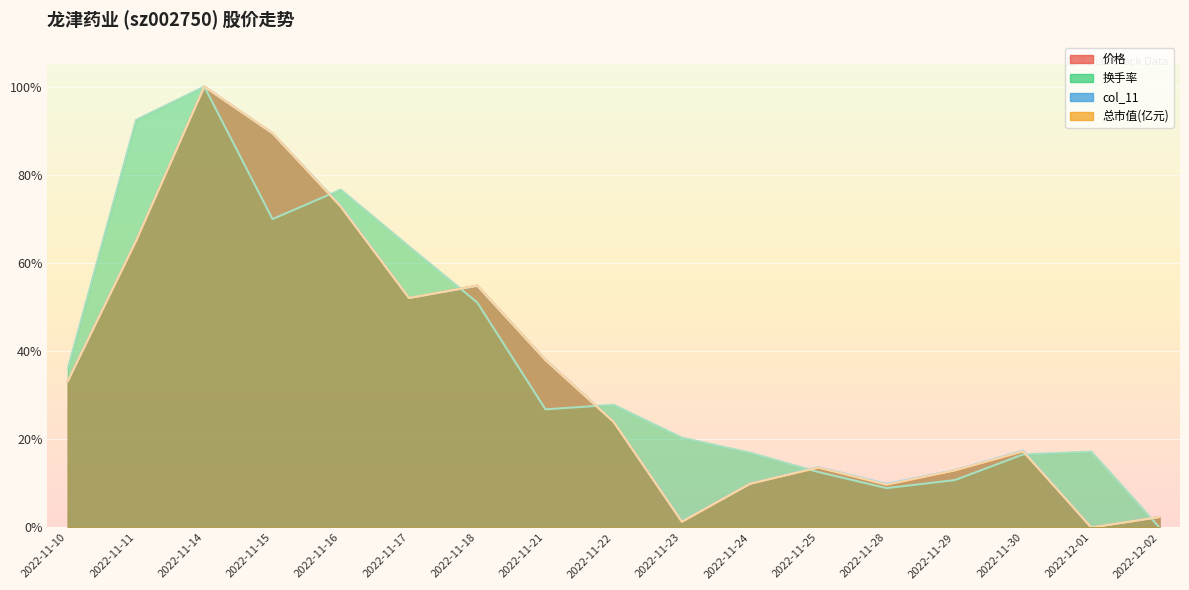

Rank the series by their maximum value, from highest to lowest.

价格, 换手率, col_11, 总市值(亿元)